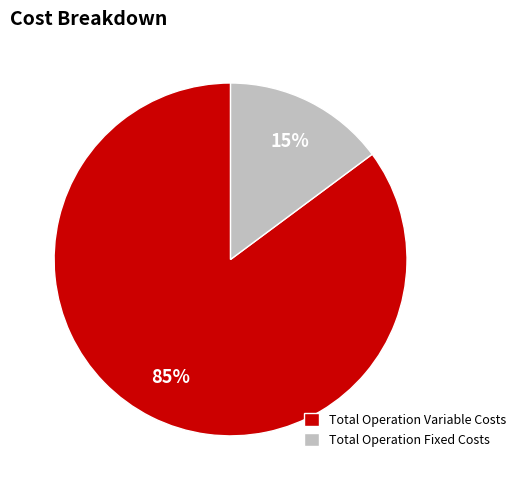

What percentage is the Total Operation Variable Costs slice, to the nearest percent?

85%